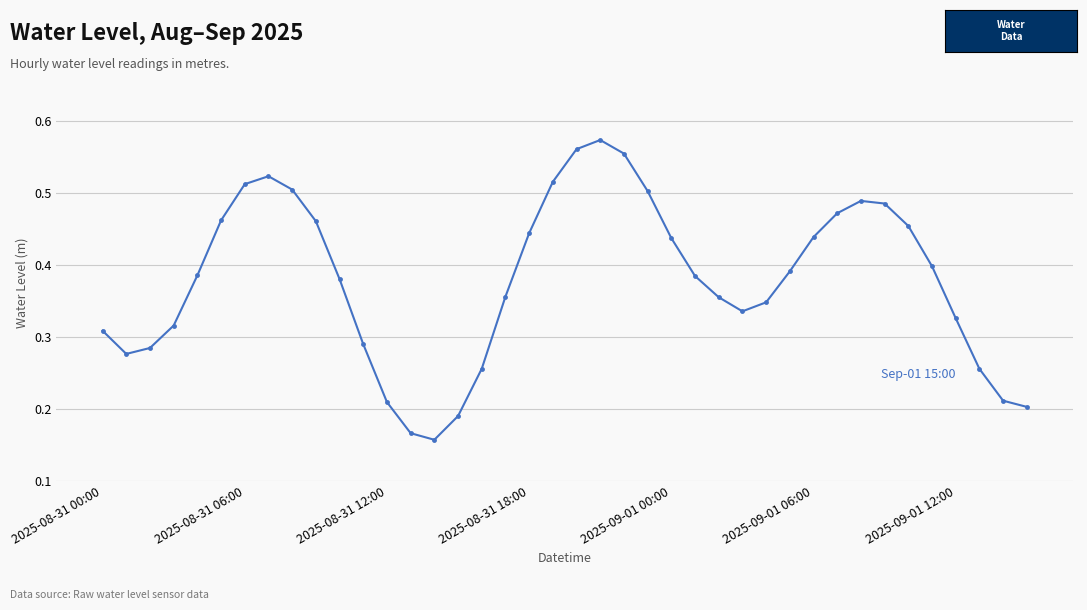

How many points are higher than both their immediate neighbors (excluding endpoints)?

3